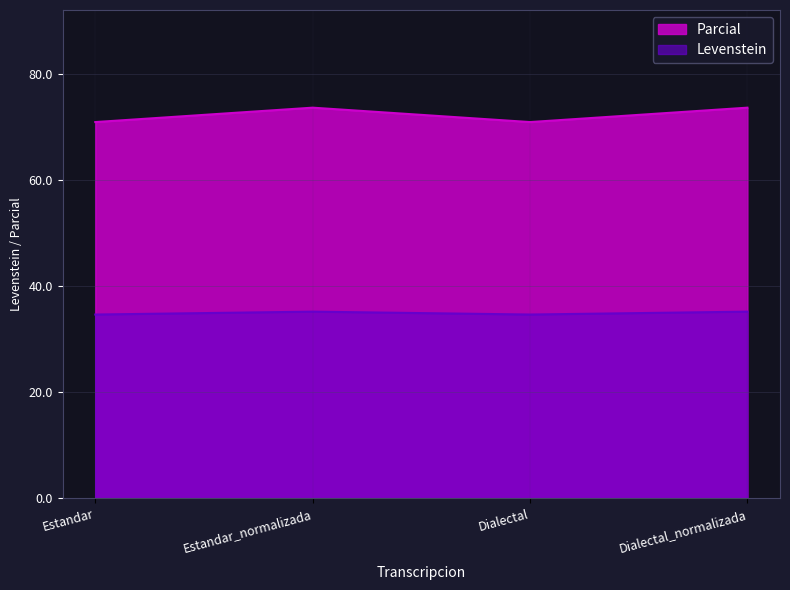

What is the label of the 2nd point from the right?

Dialectal